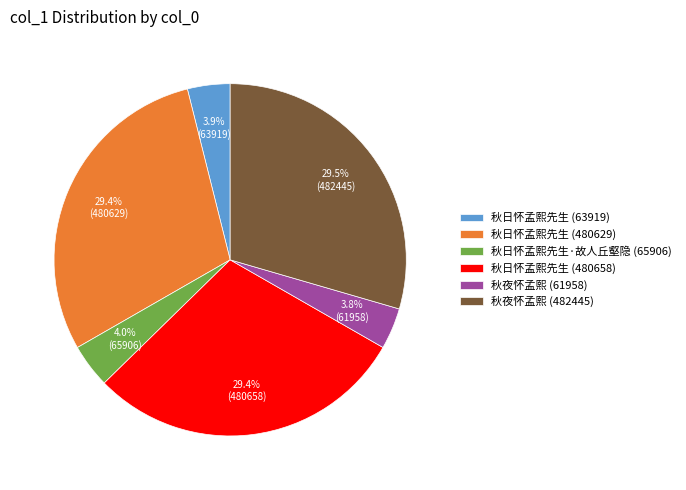

What is the ratio of the value at 秋日怀孟熙先生 (480629) to the value at 秋日怀孟熙先生 (480658)?

1.0